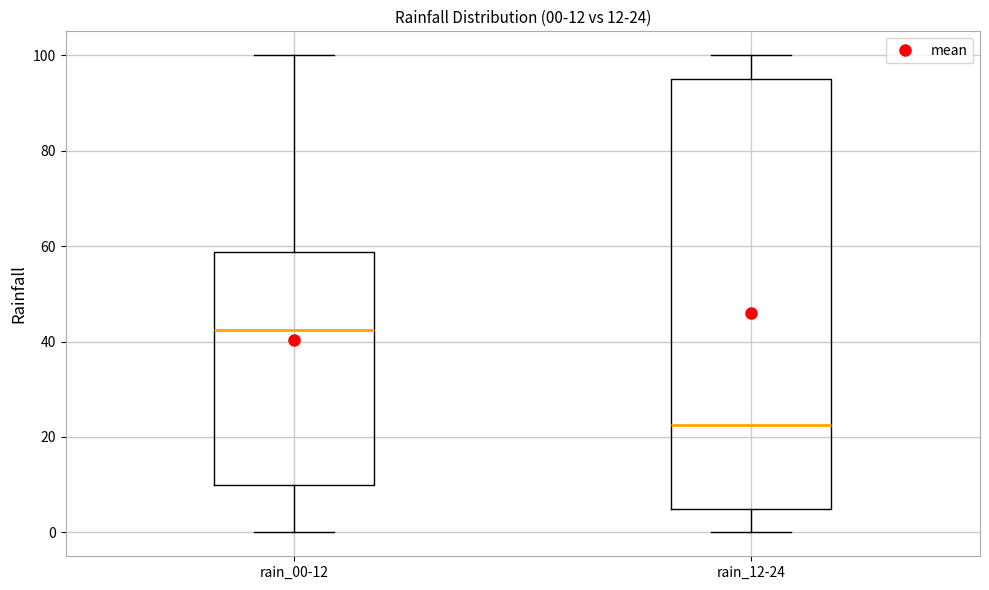

Which box's median line is the highest?

rain_00-12